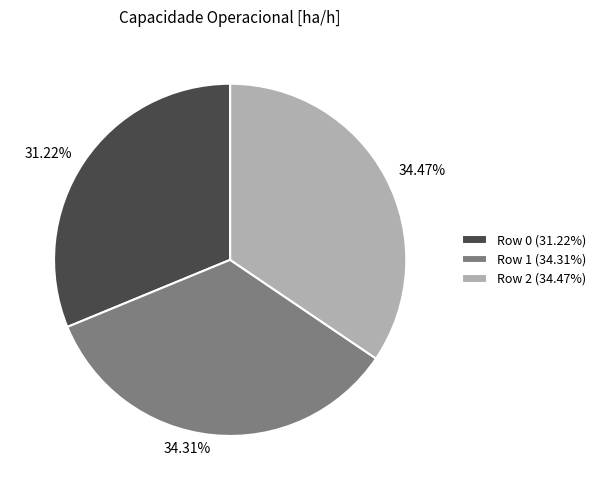

Which has a higher value, Row 2 or Row 0?

Row 2